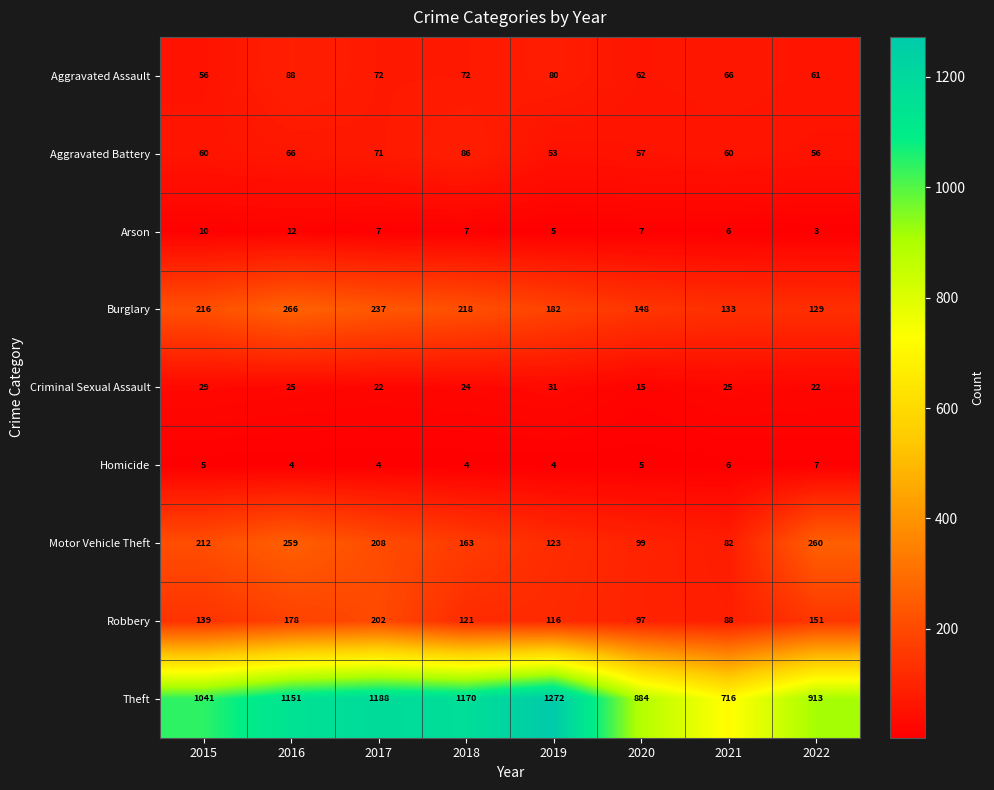

Where does the Aggravated Assault series first go above 72?

2016